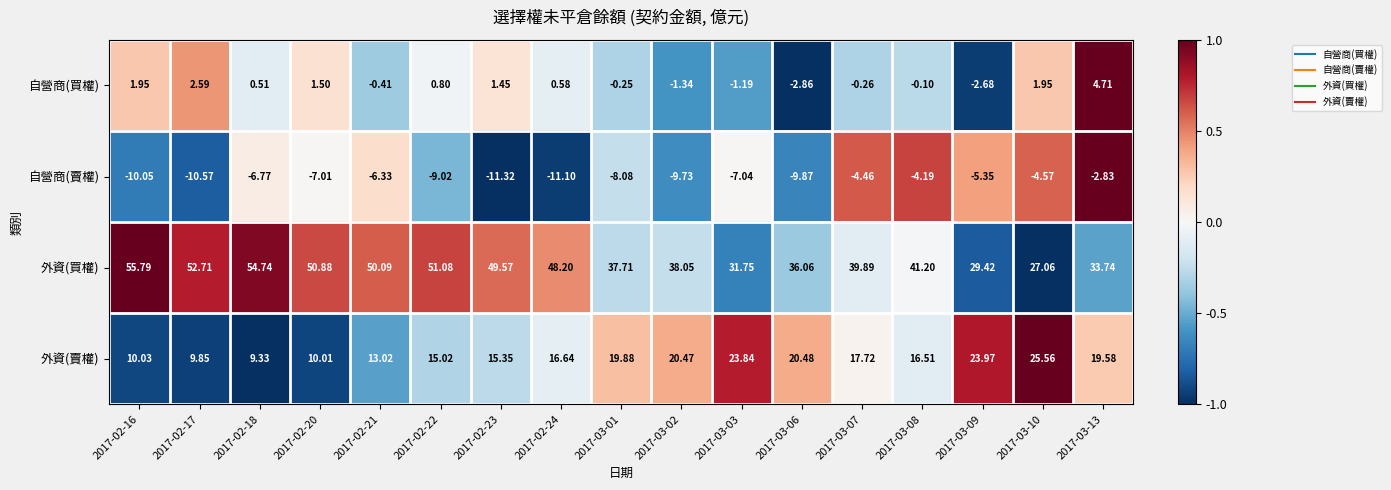

Which series has the widest spread of values?

外資(買權)